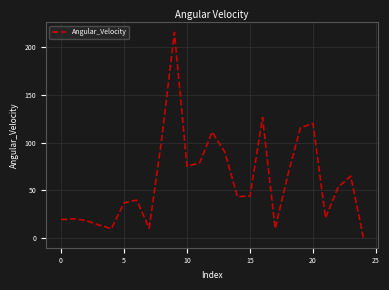

What is the difference between the maximum and minimum values?

214.5